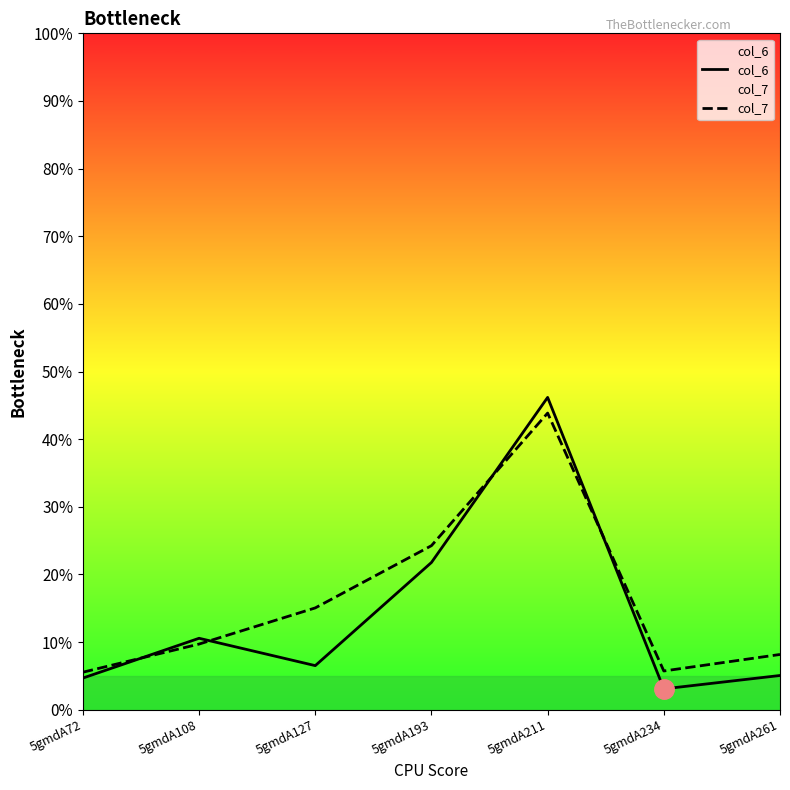

How many lines are shown in the chart?

2